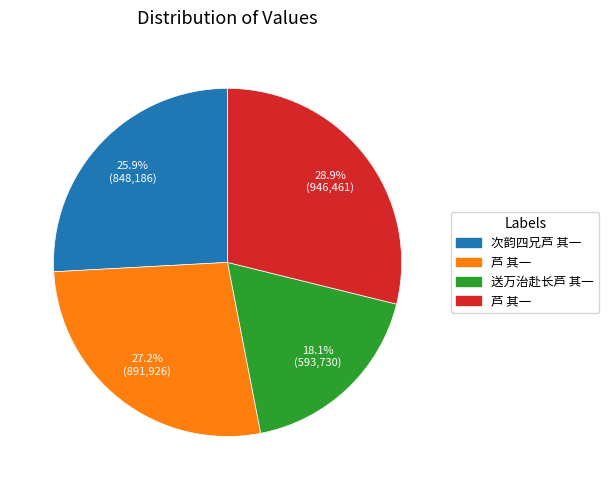

Does any single category account for the majority?

No